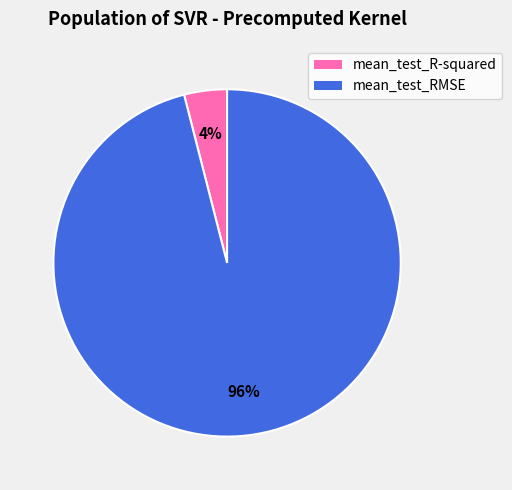

Count the number of slices in the pie.

2